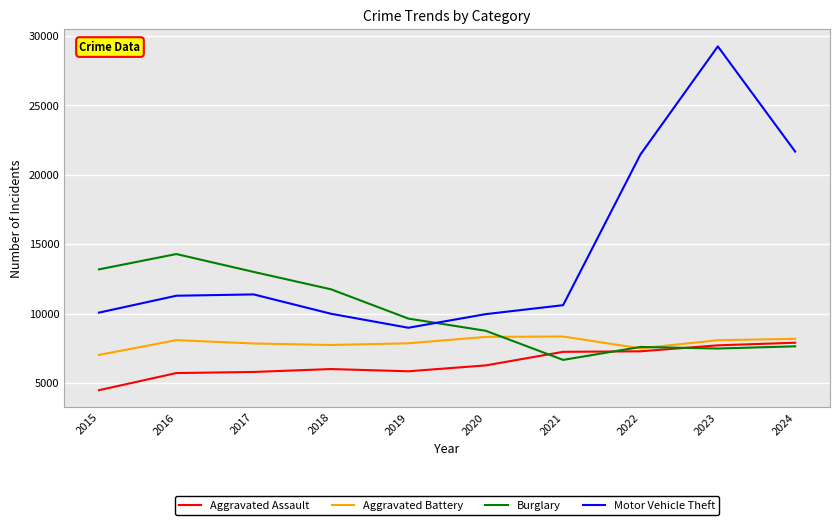

What is the spread (max minus min) of values at 2018?

5745